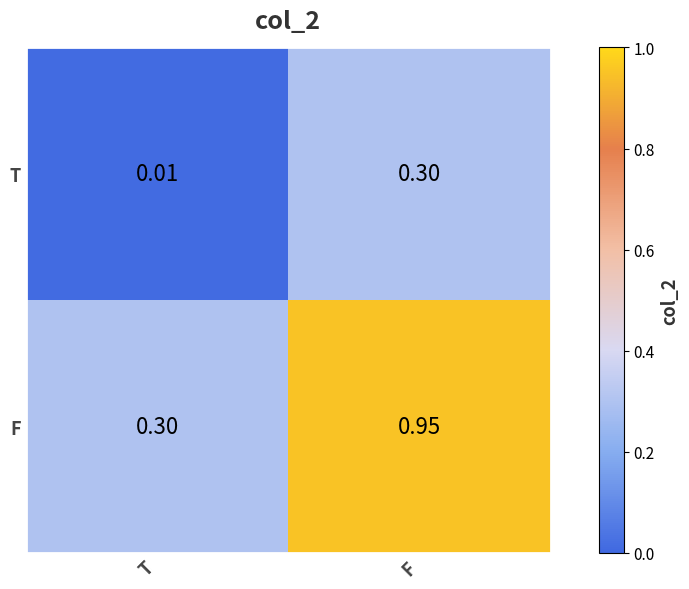

Which series changed the most between T and F?

F